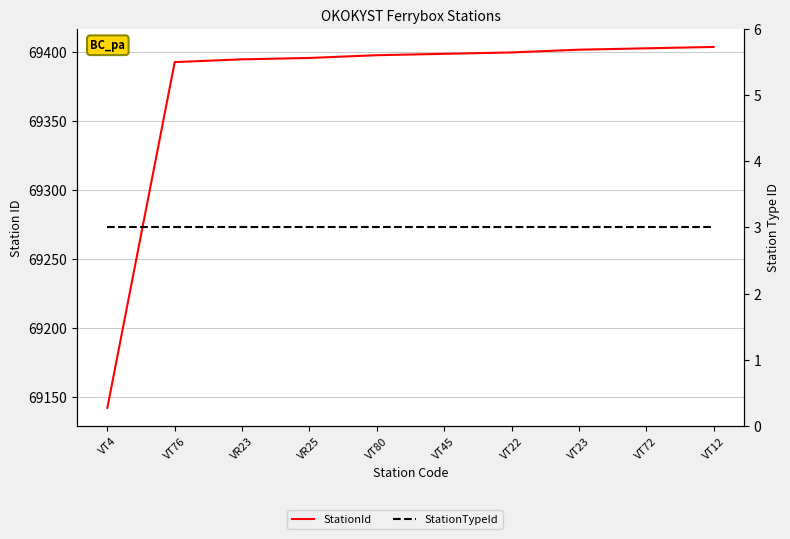

Reading left to right, extract all data points from this chart.

StationId: 69142	69393	69395	69396	69398	69399	69400	69402	69403	69404
StationTypeId: 3	3	3	3	3	3	3	3	3	3